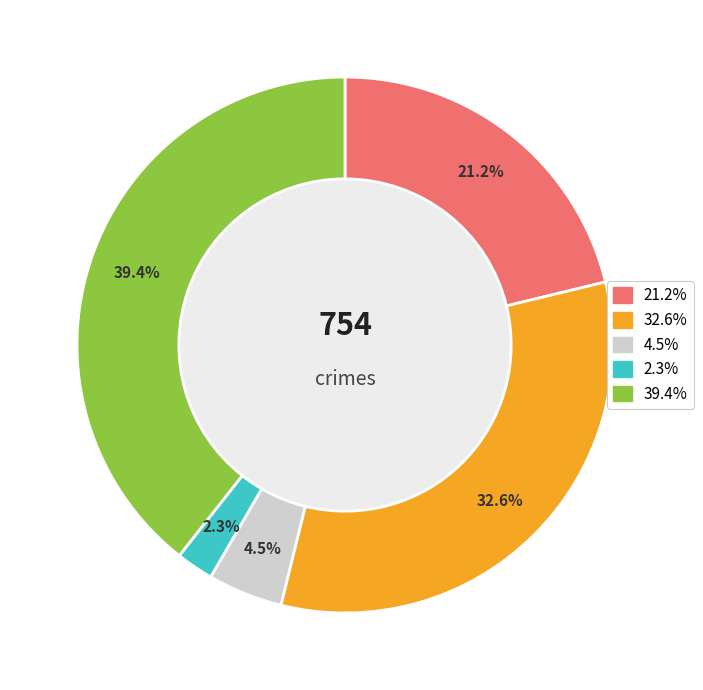

Does any single category account for the majority?

No